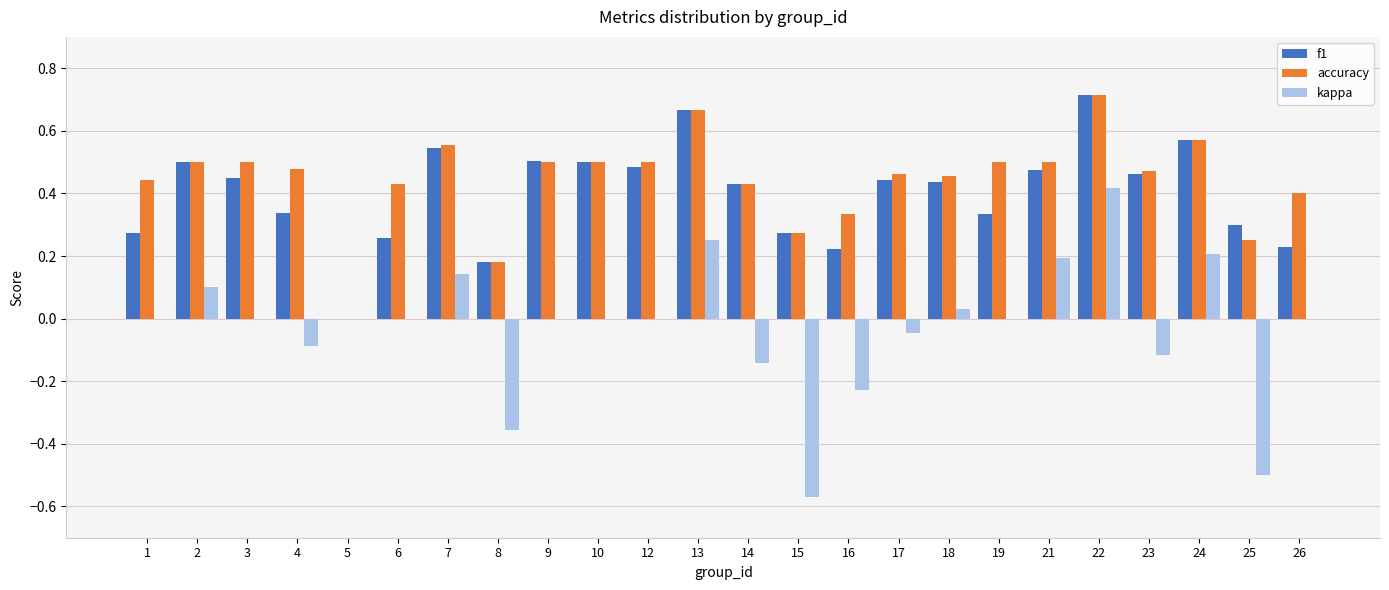

The value of kappa at 13 is 0.4. True or false?

False